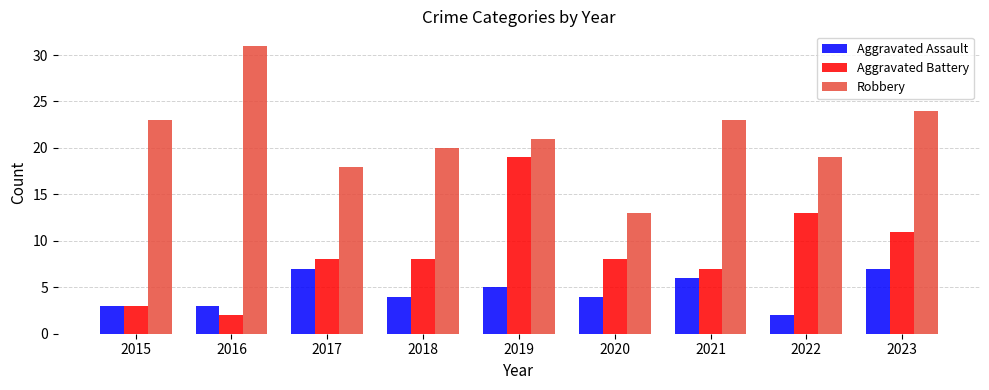

How many groups of bars are there?

9